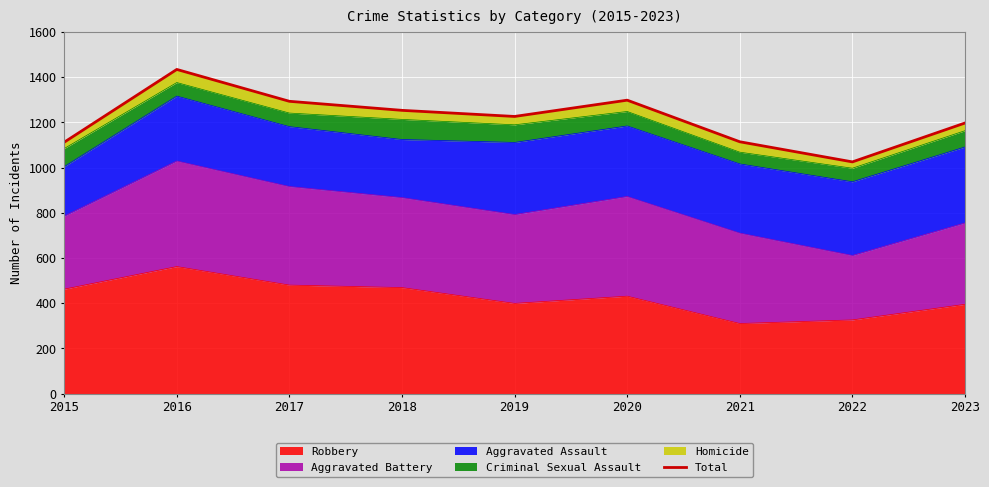

What is the smallest value displayed?

1025